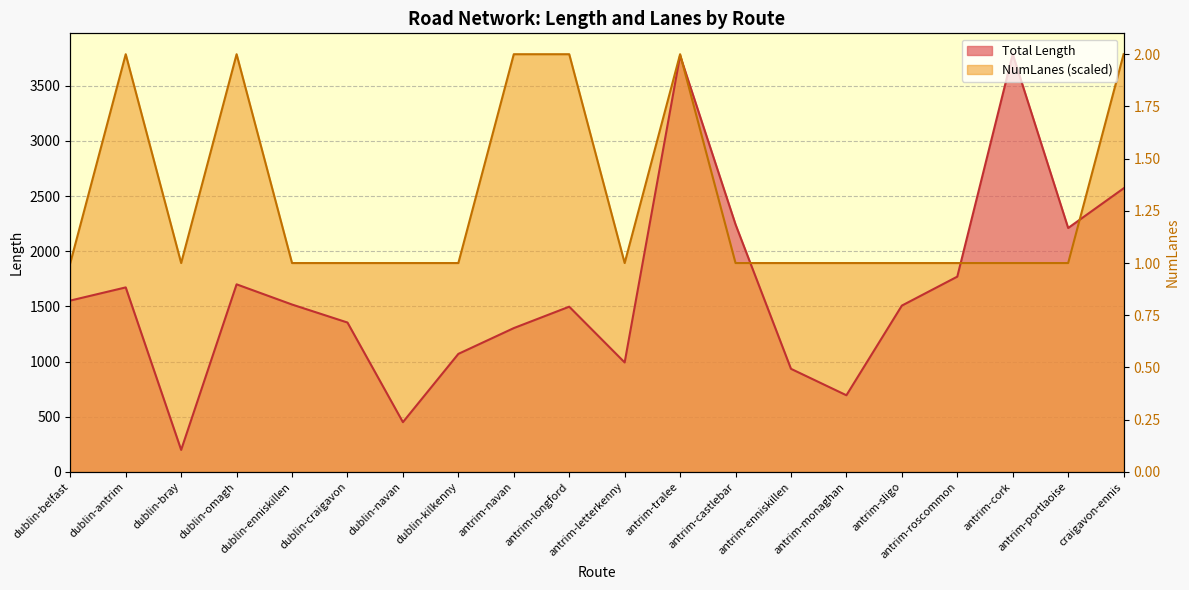

Does the chart have visible grid lines?

Yes